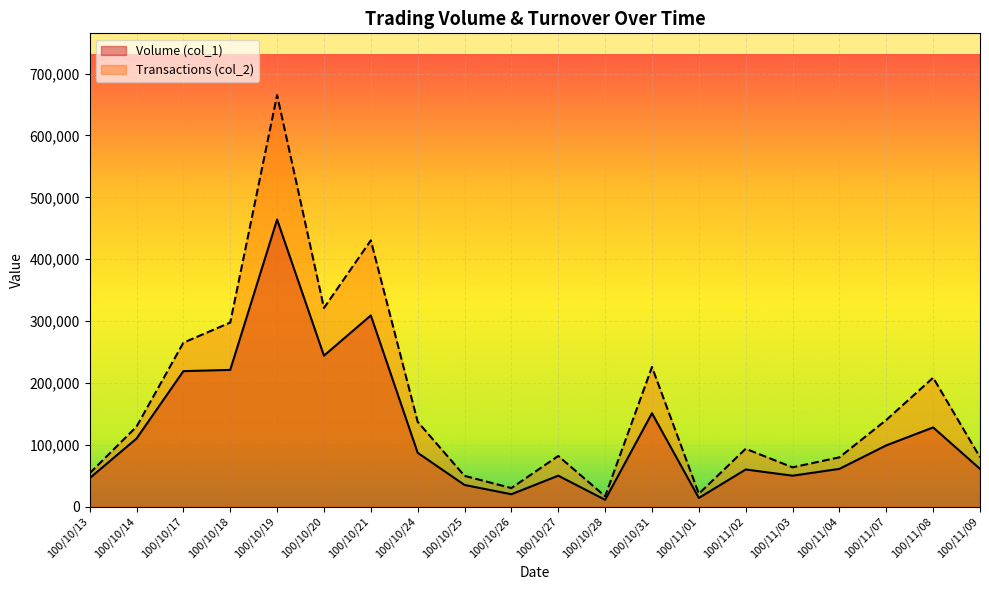

Read the Volume (col_1) value at 100/10/24, to the nearest 100.

87000